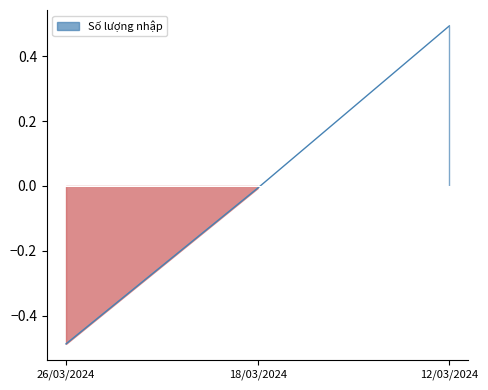

Where is the data nearest to the value 0?

18/03/2024